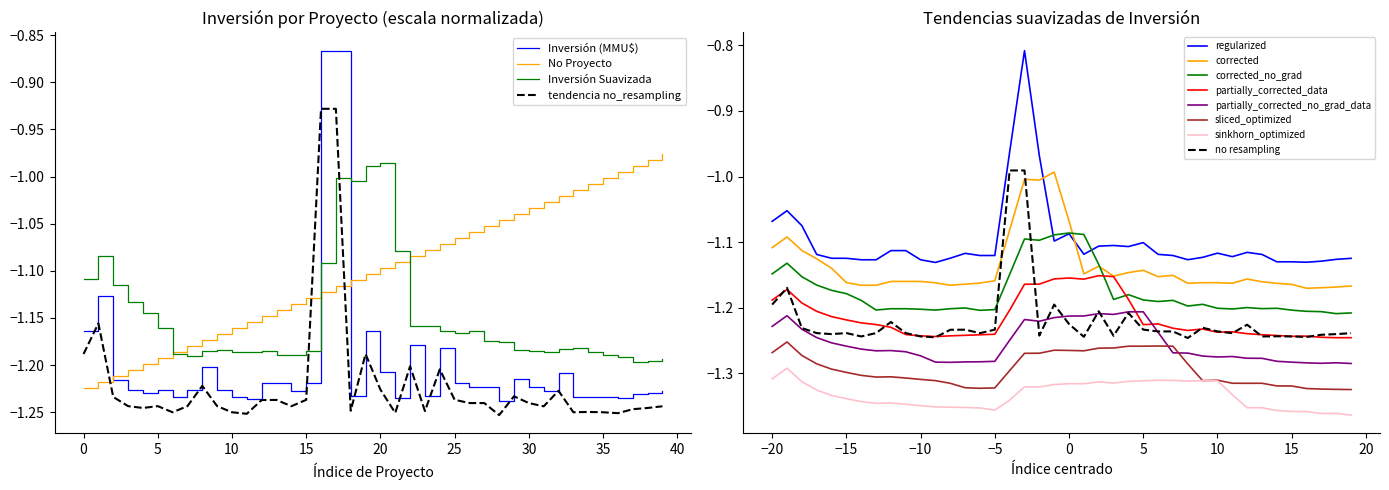

Is it true that No Proyecto equals -1.4 at 2022-04?

False